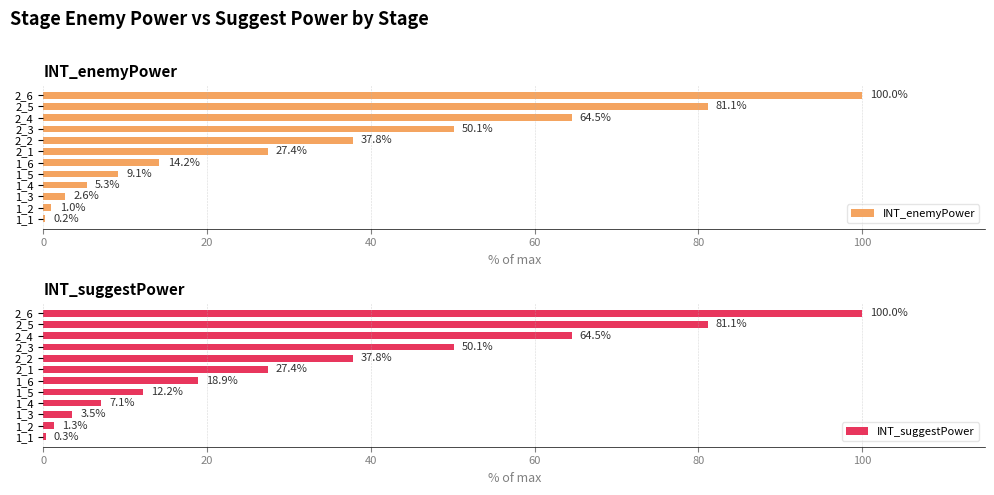

Read the INT_enemyPower value at 2_1.

27.4